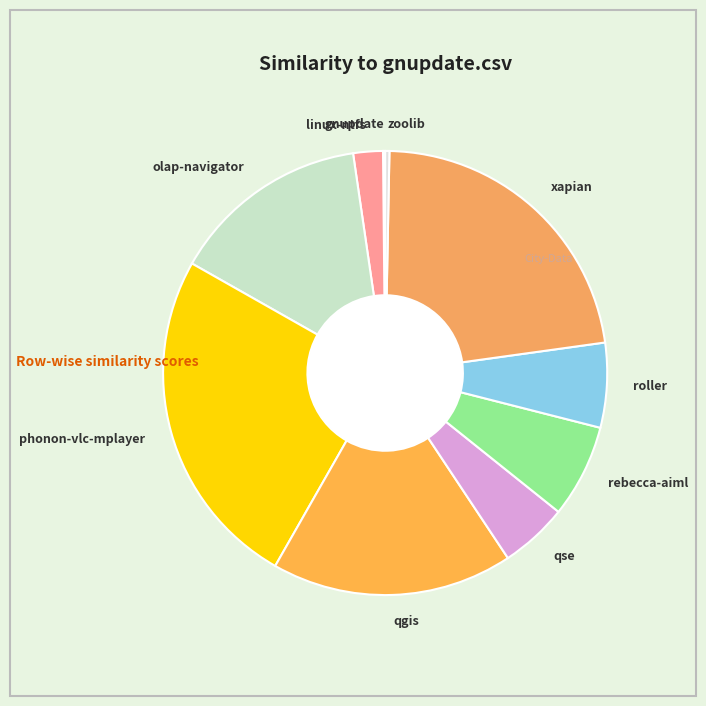

Is there a majority slice in this chart?

No